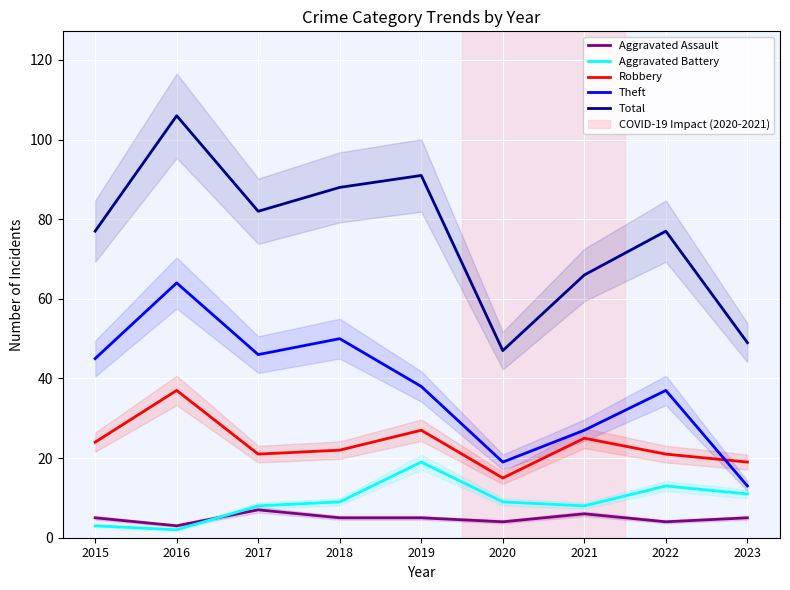

Reading left to right, what are all the values shown in this chart?

Aggravated Assault: 5	3	7	5	5	4	6	4	5
Aggravated Battery: 3	2	8	9	19	9	8	13	11
Robbery: 24	37	21	22	27	15	25	21	19
Theft: 45	64	46	50	38	19	27	37	13
Total: 77	106	82	88	91	47	66	77	49